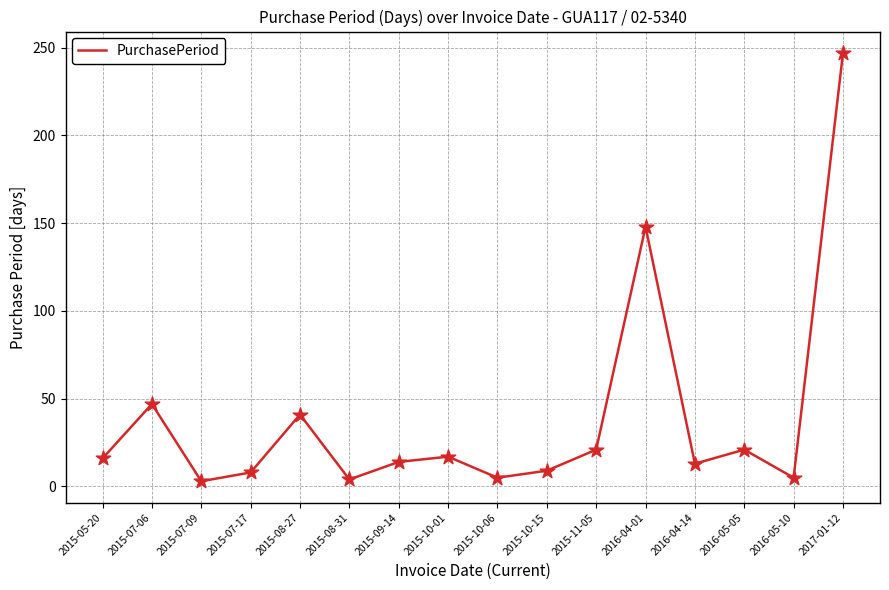

Between 2017-01-12 and 2015-07-09, which is larger?

2017-01-12